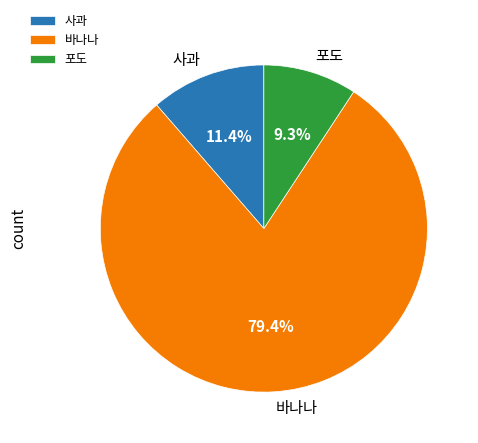

Is it true that 사과 is 2% of the pie?

False